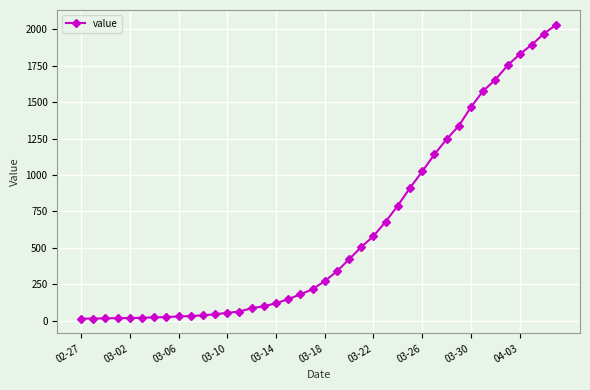

How many lines are shown in the chart?

1